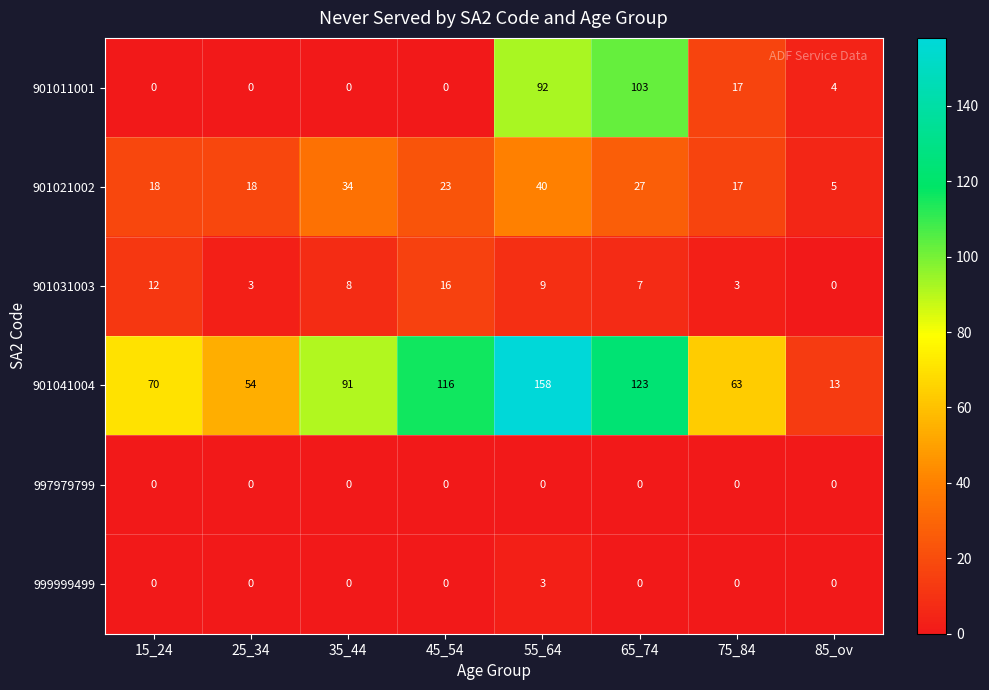

Between 35_44 and 75_84, which series saw the biggest shift?

901041004